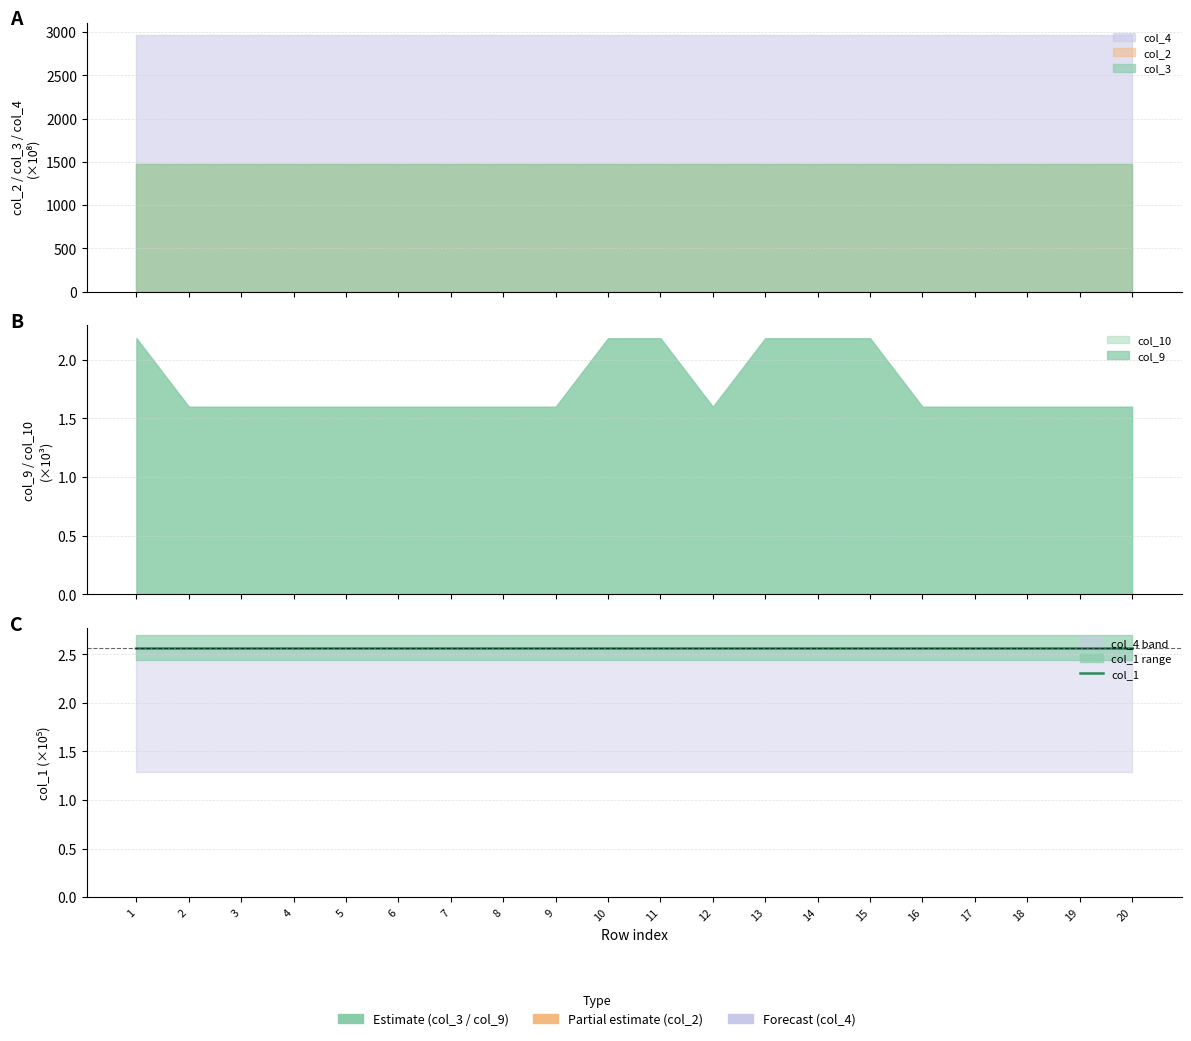

Between 10 and 20, which is larger?

10